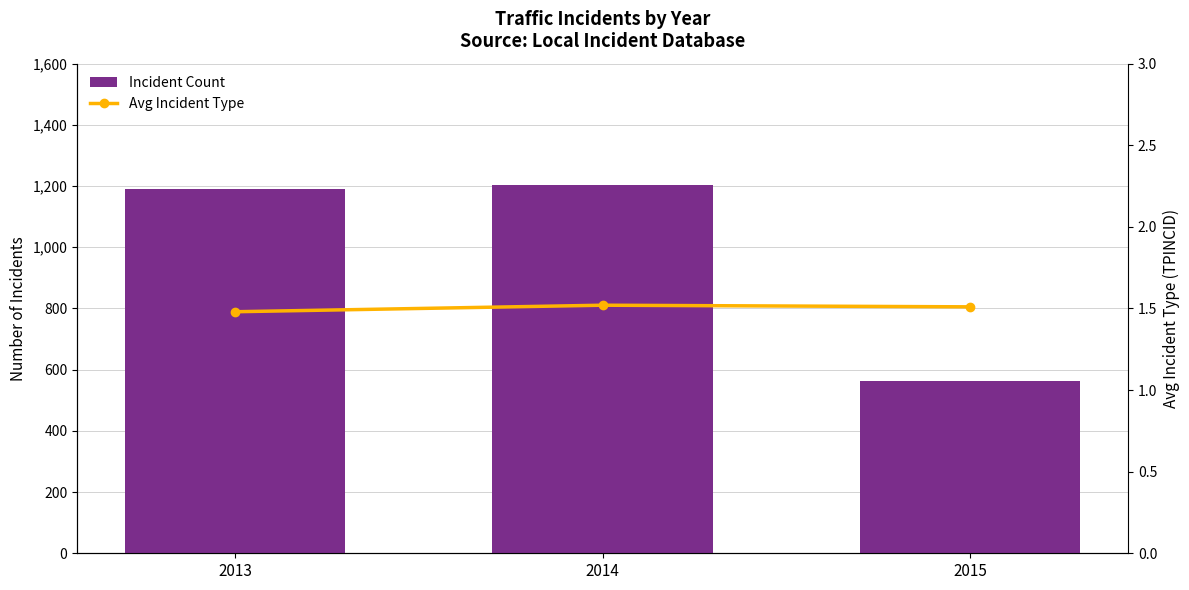

What is the sum of the Avg Incident Type values at 2013 and 2015?

3.0